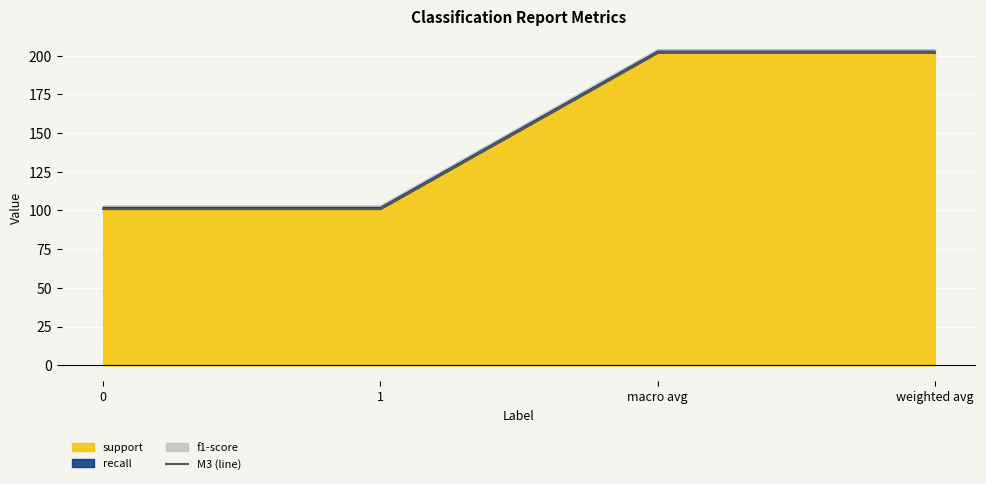

The value at 1 is 101. True or false?

True